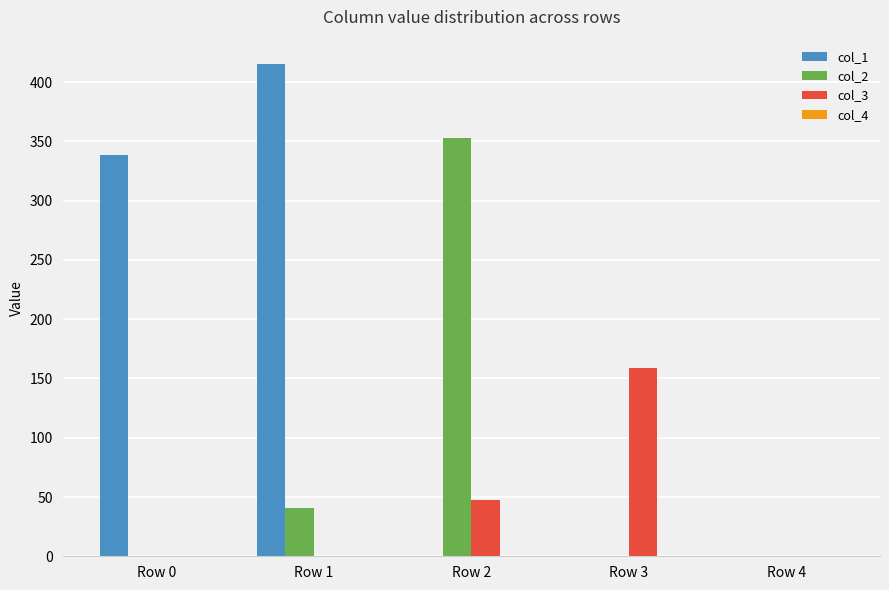

Between Row 0 and Row 2, which series saw the biggest shift?

col_2